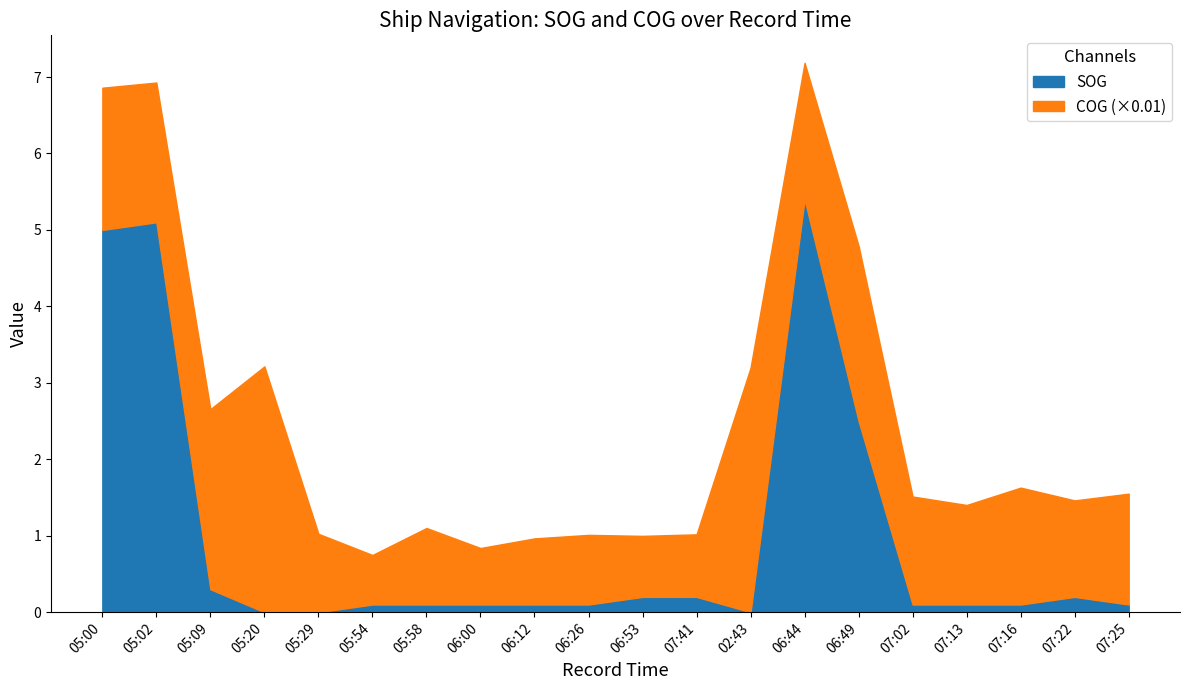

Which series has the largest range (max minus min)?

COG